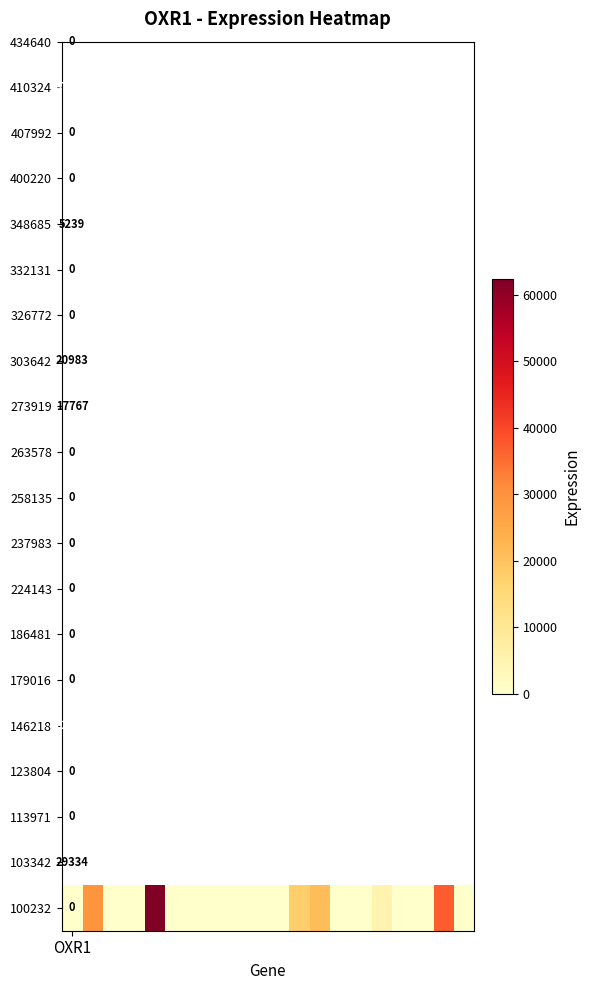

What is the difference between the maximum and minimum values?

62455